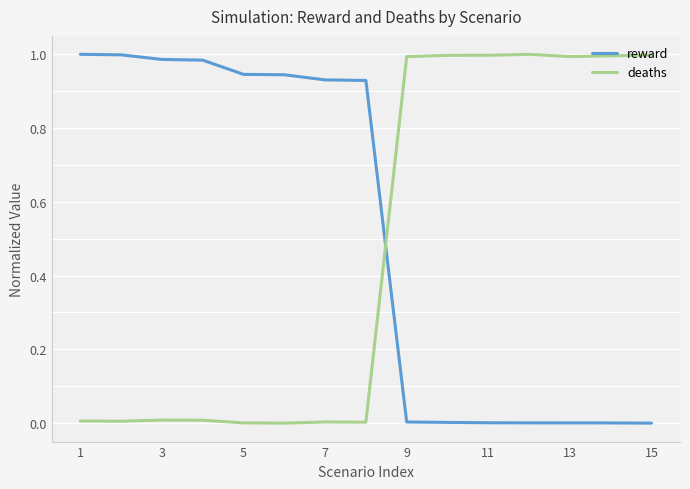

What is the sum of all deaths values?

7.0